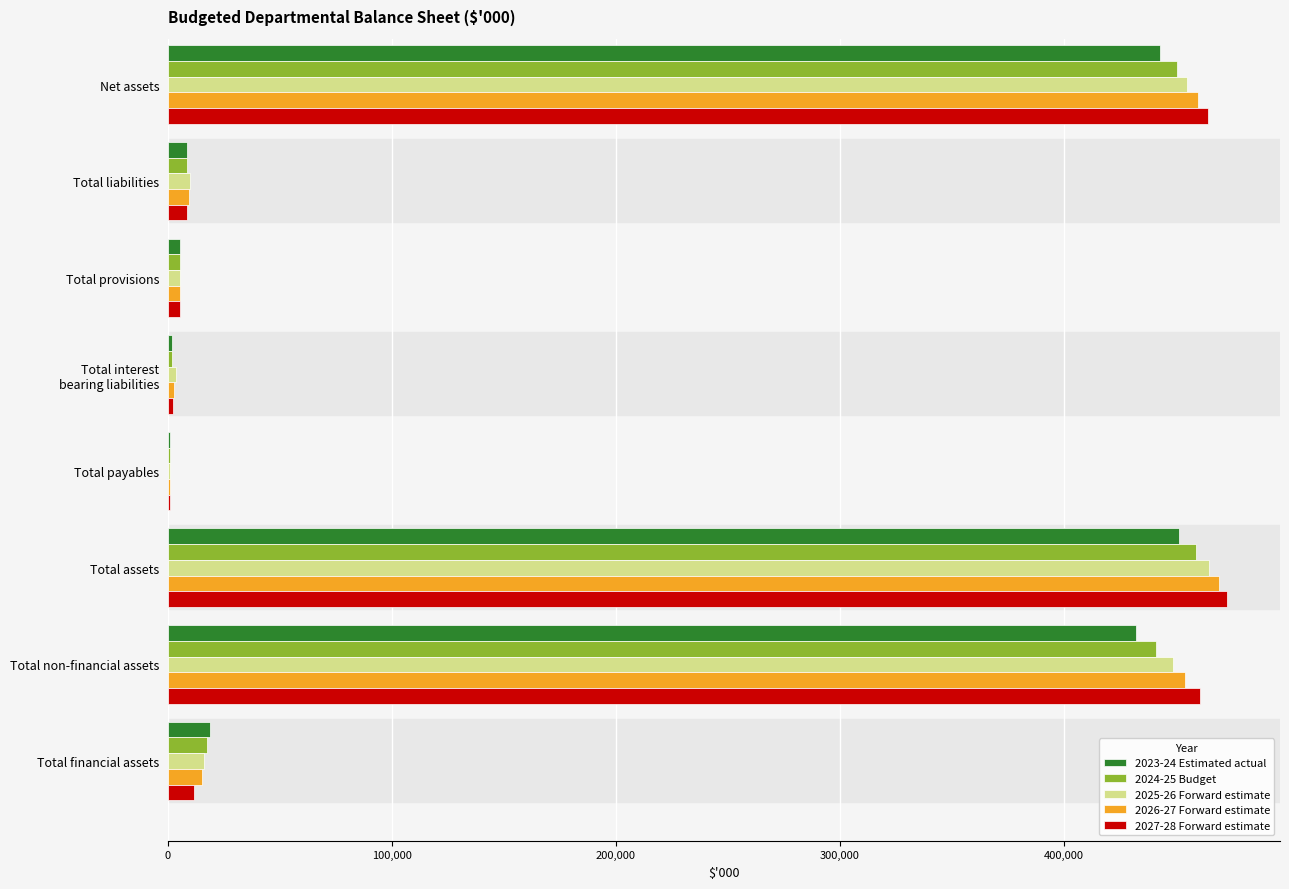

What is the total value across all series at Total financial assets?

80100